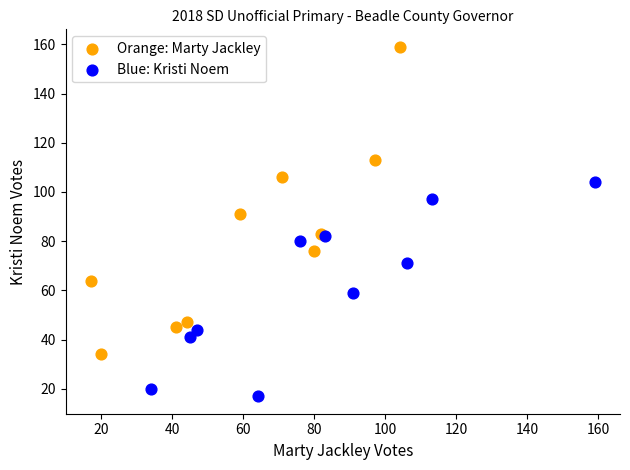

Which series contains the lowest Y value?

Blue: Kristi Noem